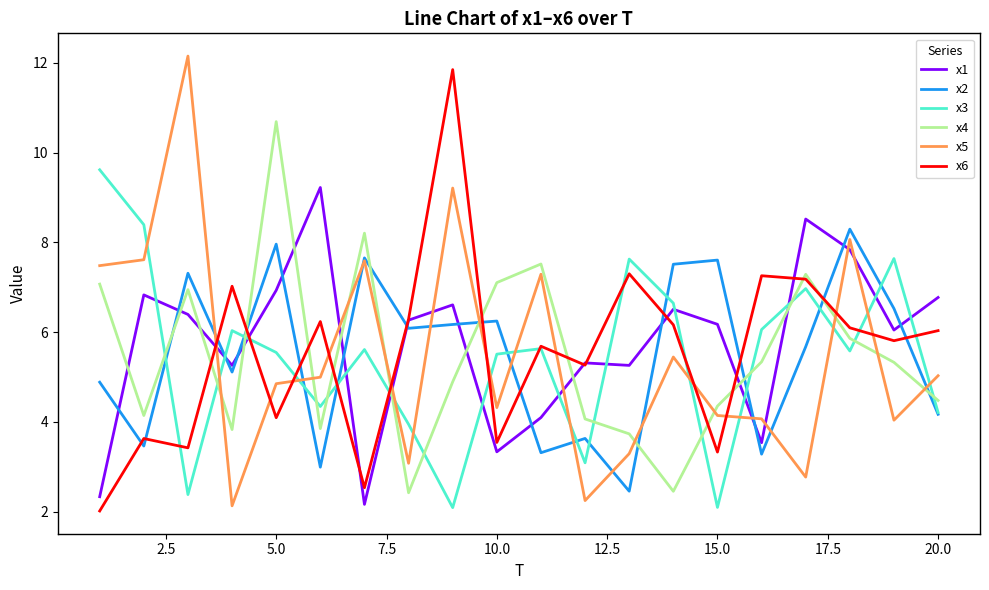

List the series in order of their peak value, highest first.

x5, x6, x4, x3, x1, x2